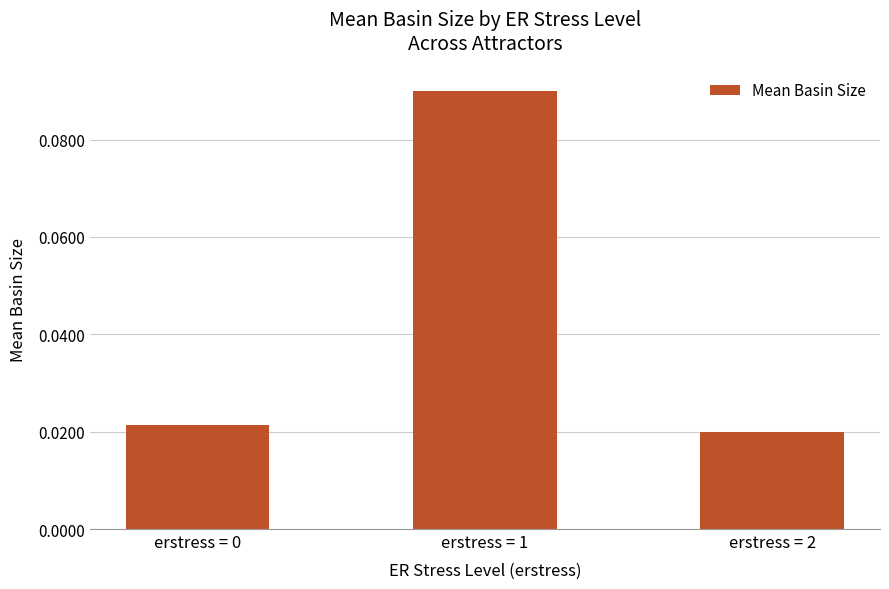

True or false: the data shows 0.0 at erstress = 1.

False